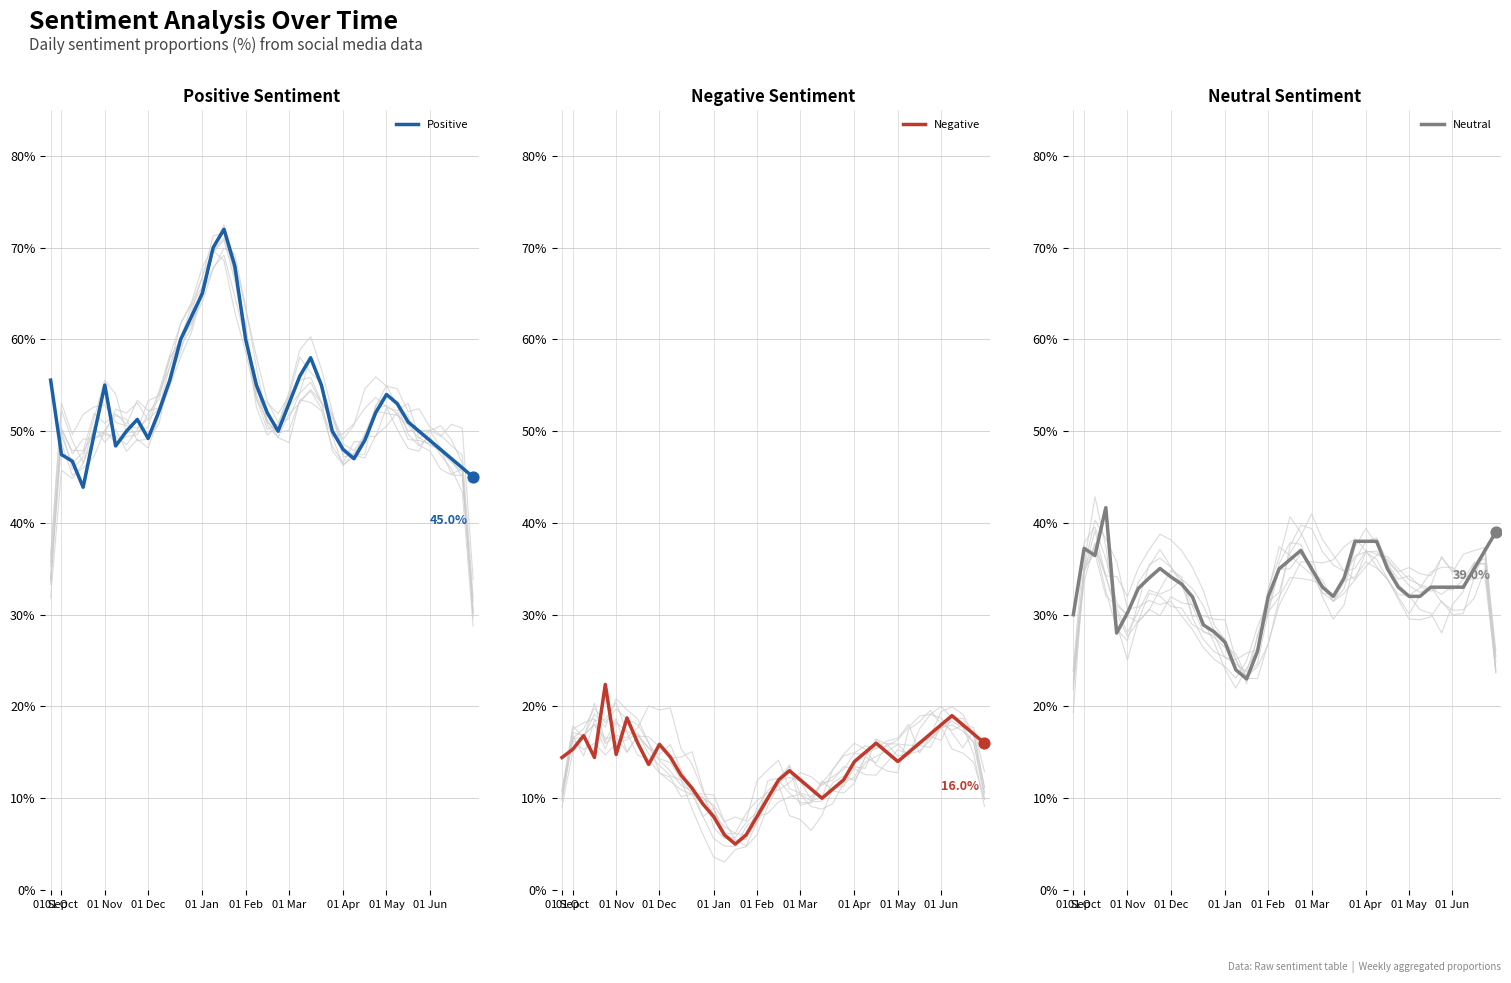

Which series has the widest spread of Y values?

Positive